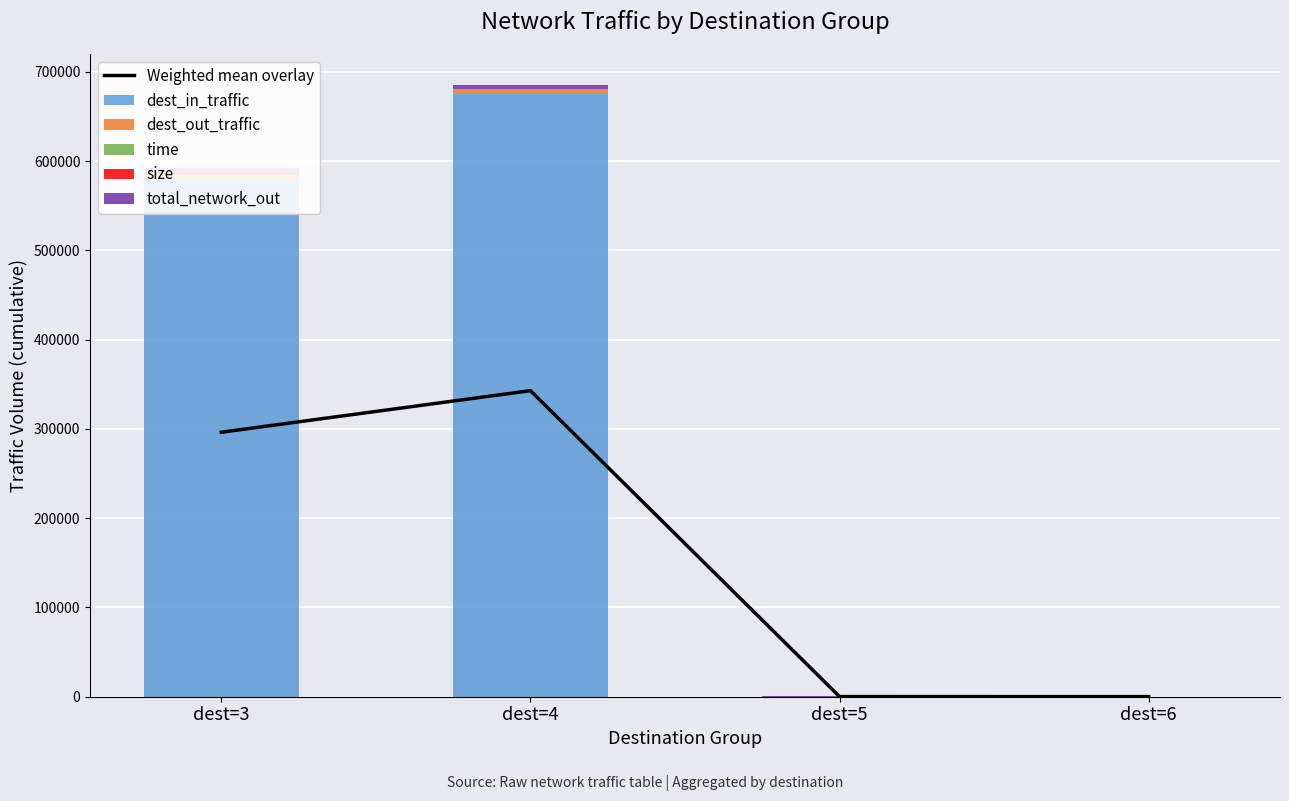

What is the maximum value for total_network_out?

4793.3